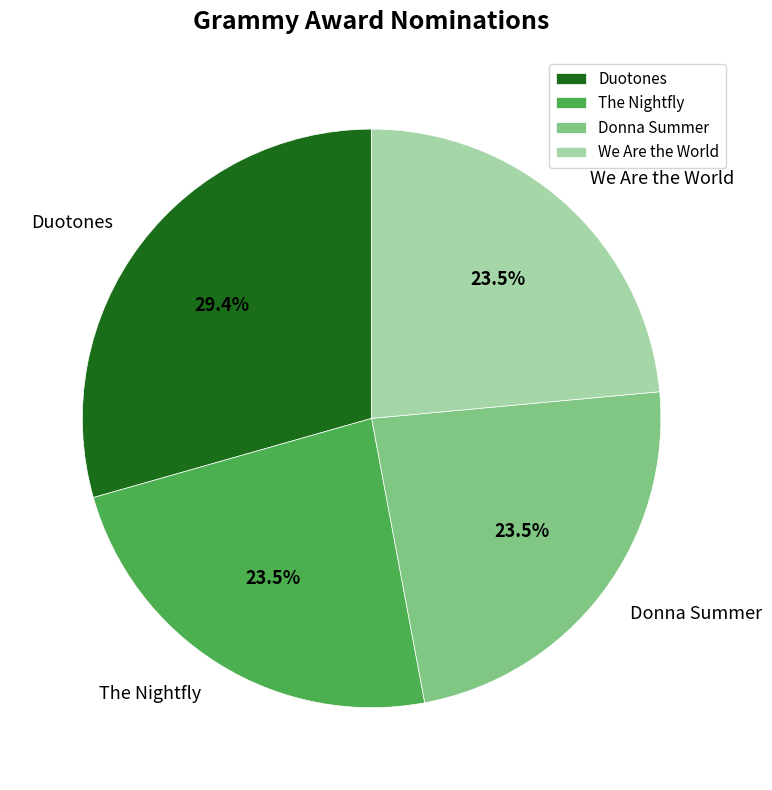

Between Duotones and We Are the World, which is larger?

Duotones